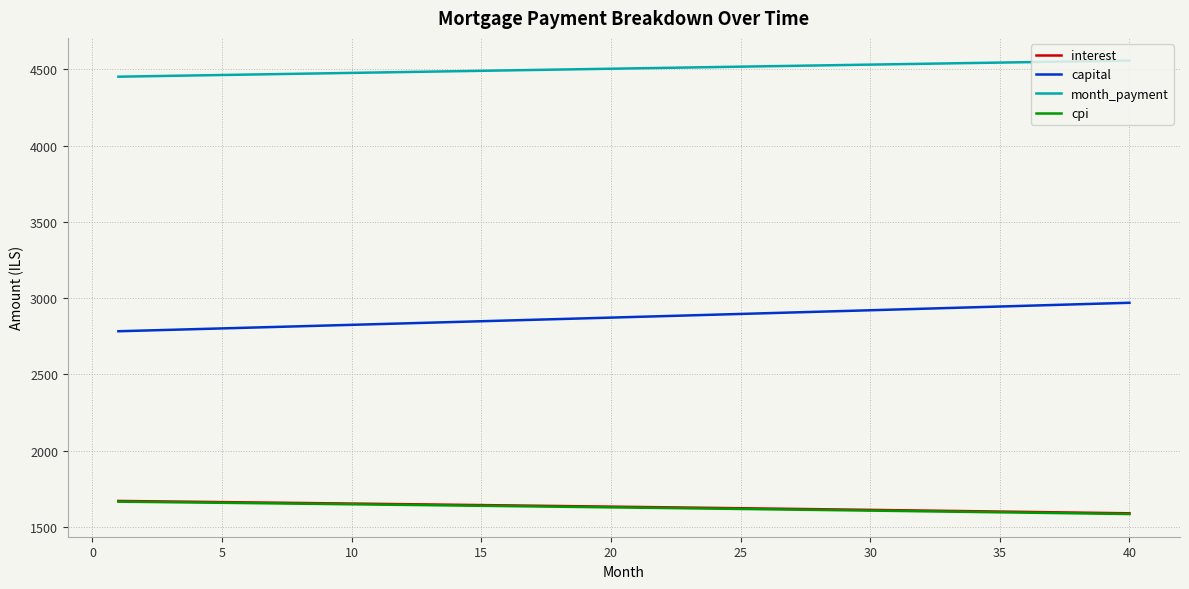

True or false: interest and month_payment cross at least once.

False